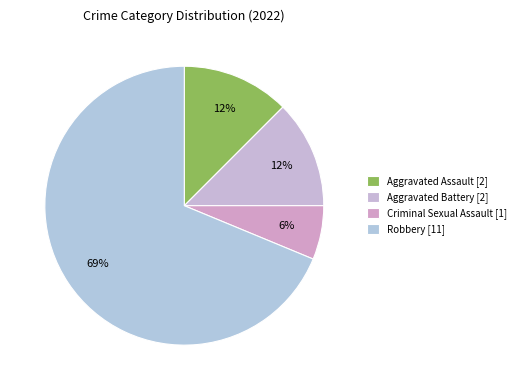

Rank the categories by value from lowest to highest.

Criminal Sexual Assault, Aggravated Assault, Aggravated Battery, Robbery